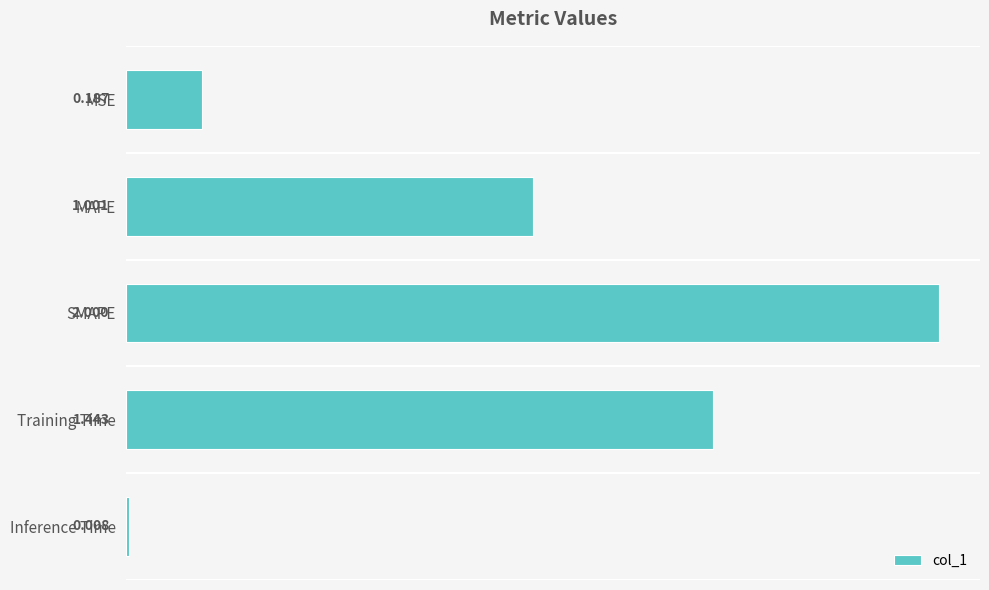

Rank the categories by value from highest to lowest.

SMAPE, Training Time, MAPE, MSE, Inference Time